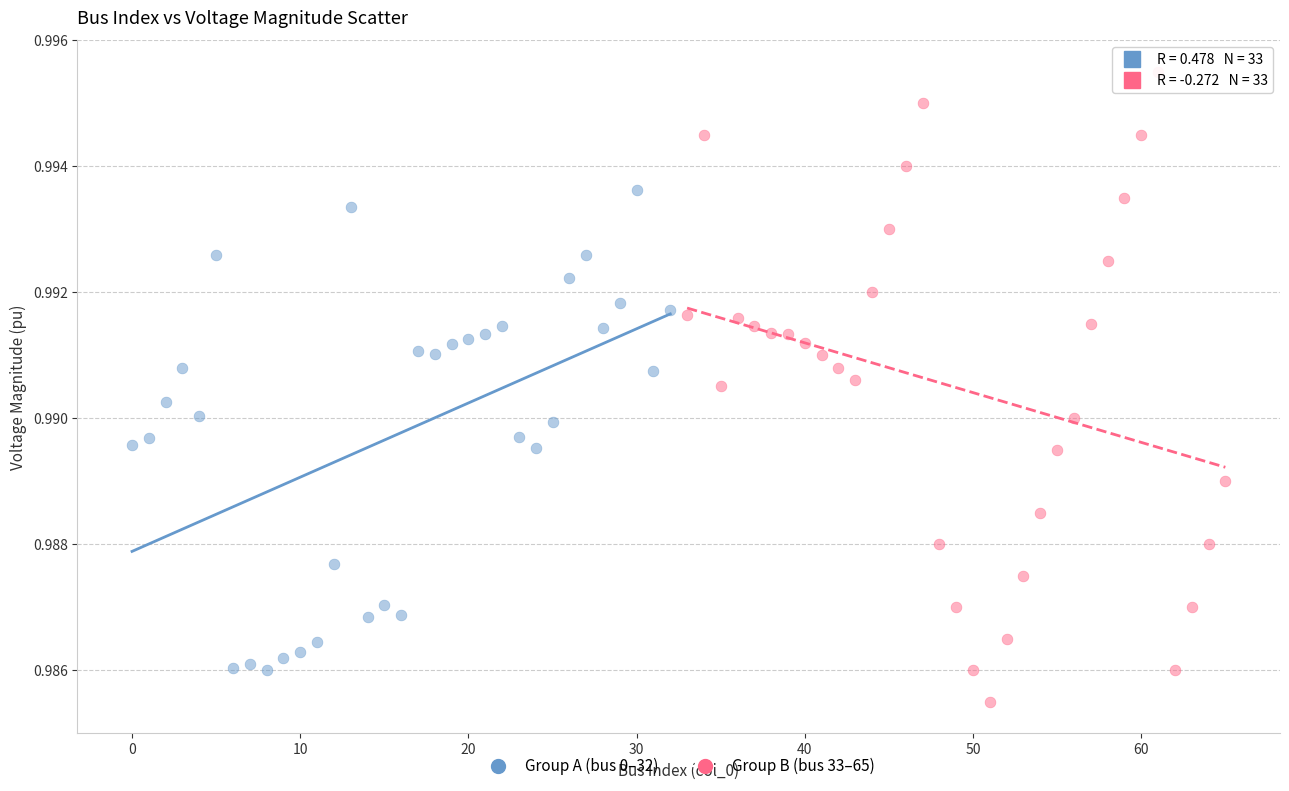

What are all the series names shown in the legend?

Group A (bus 0–32), Group B (bus 33–65)